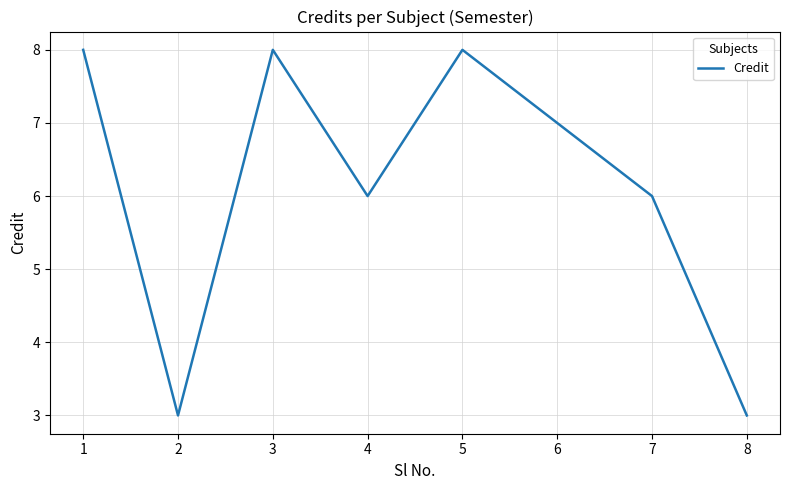

True or false: the data shows 8 at 1.

True